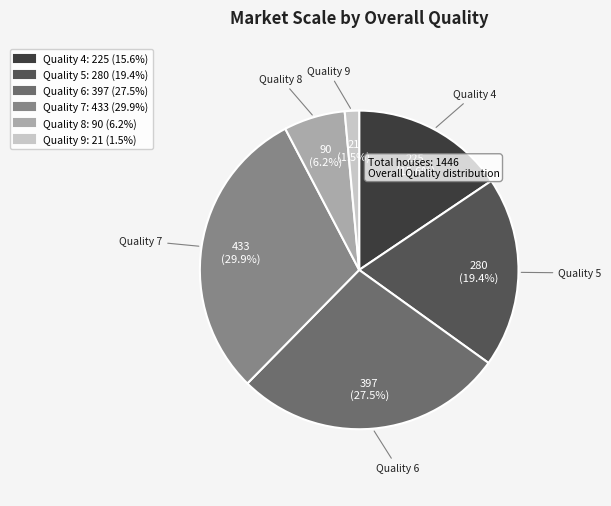

Is there a majority slice in this chart?

No